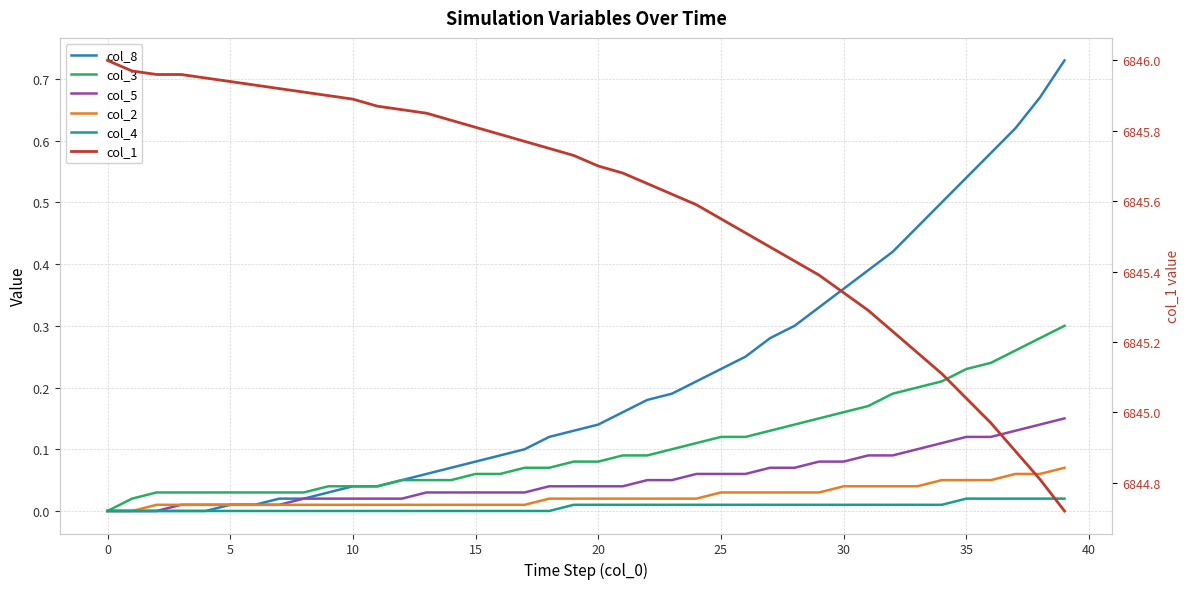

What is the label of the 2nd point from the right?

38